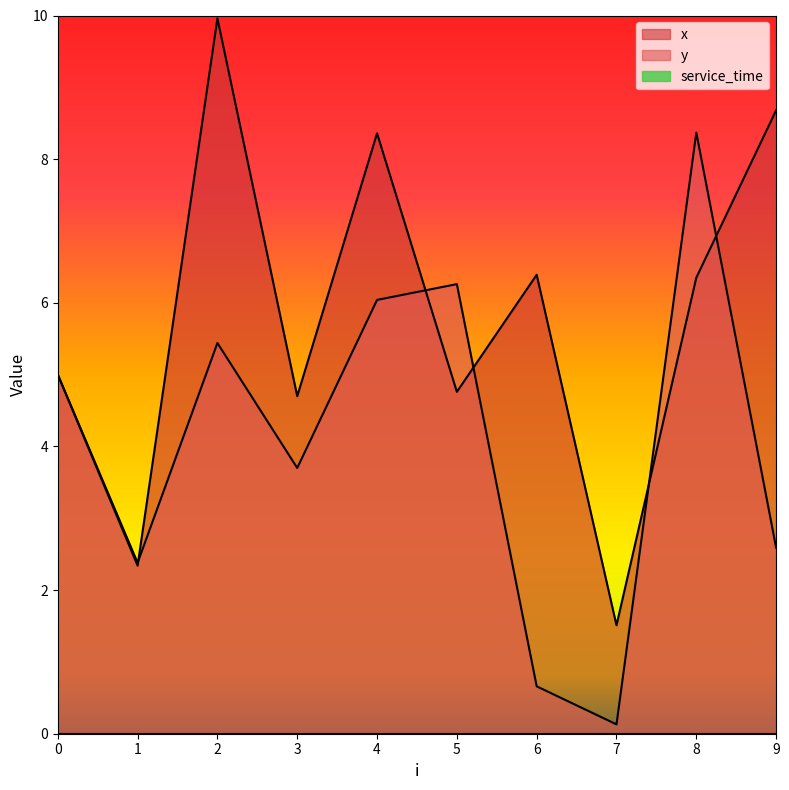

True or false: x and y cross at least once.

True